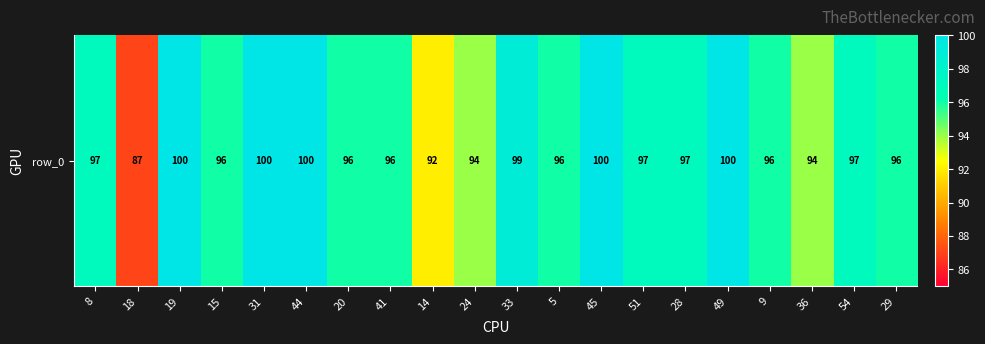

What is the change in value from 5 to 45?

+4